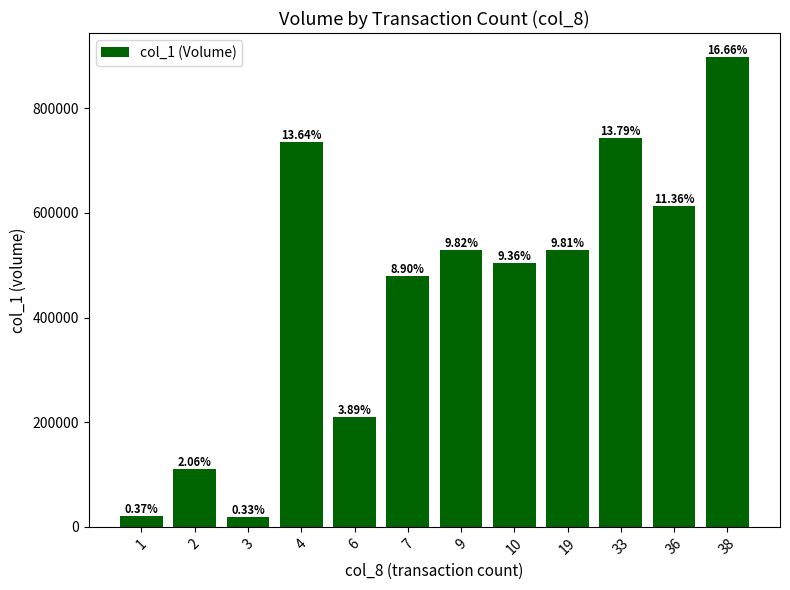

How many bars are there in total?

12